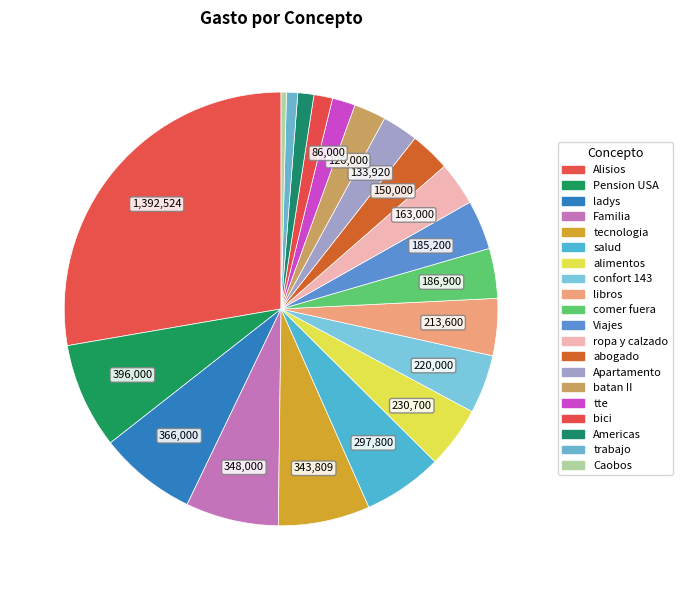

To the nearest percent, what is the difference between the salud and Caobos slice percentages?

6%